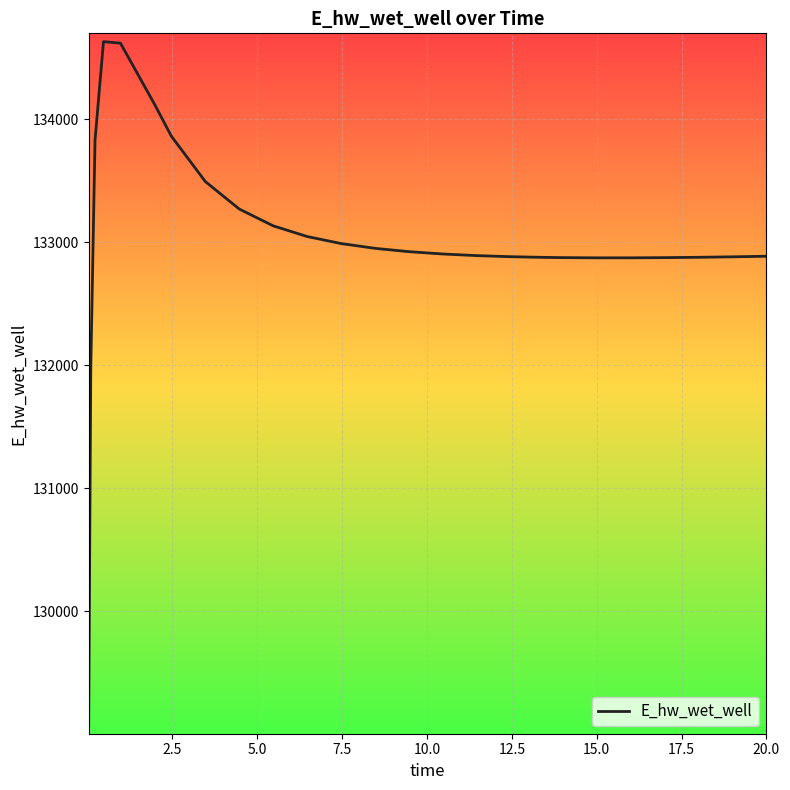

What is the greatest value displayed?

134628.7